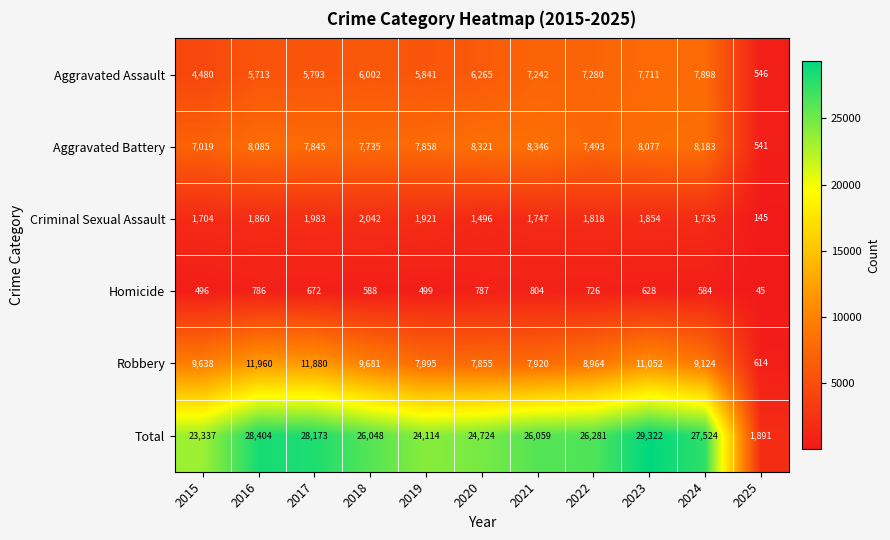

What is the smallest value displayed?

45